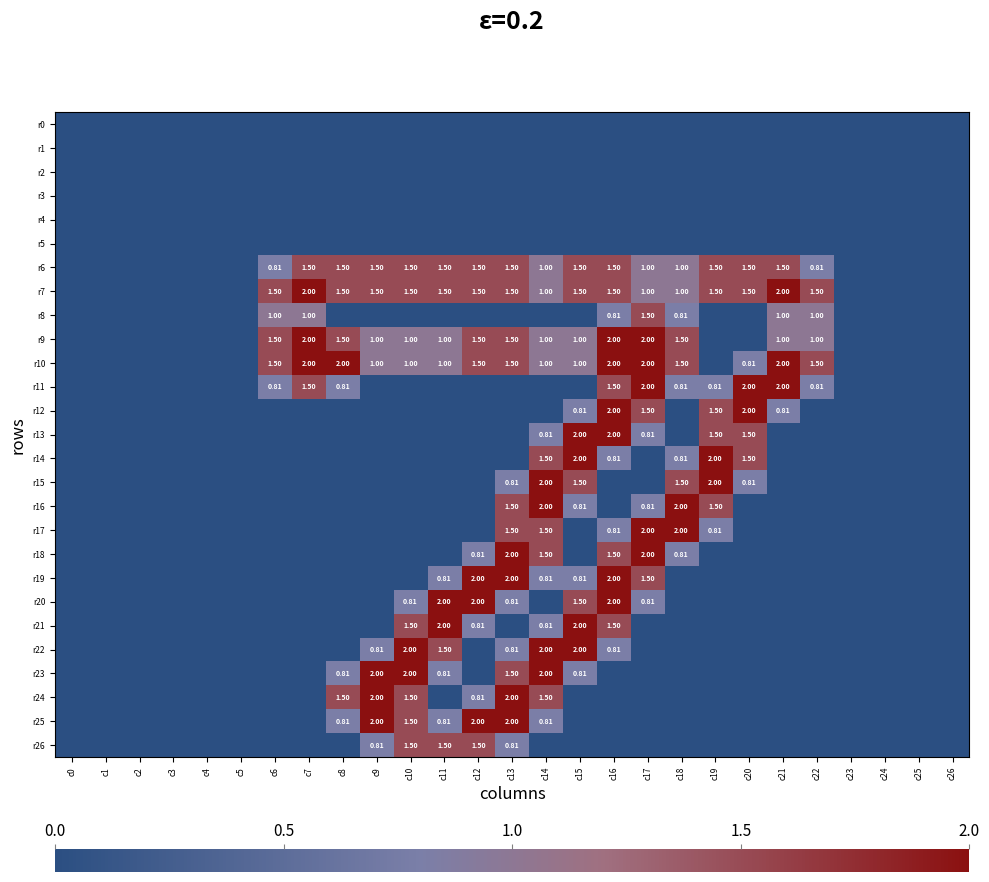

True or false: r15 has a value of 0.0 at c4.

True